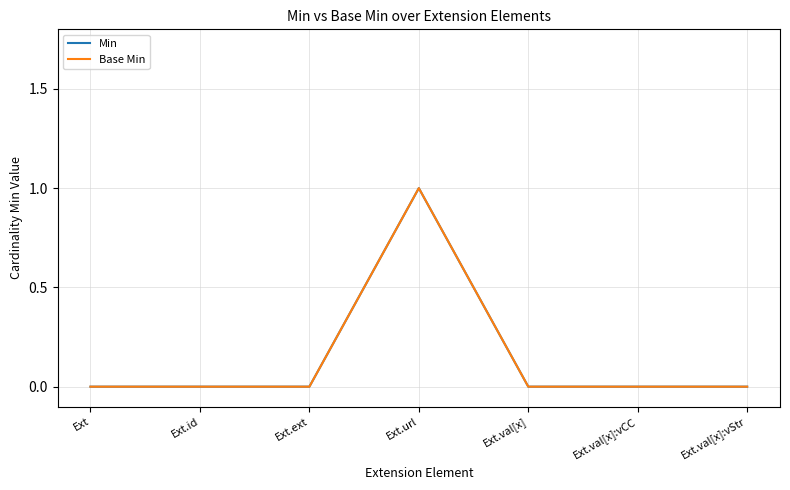

What is the sum of all Base Min values?

1